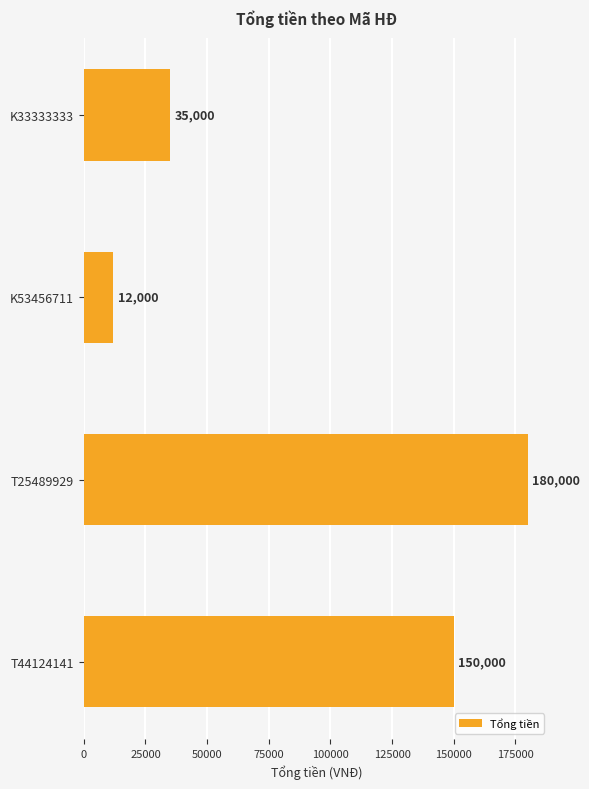

Are the bars grouped side by side (vs. stacked)?

No